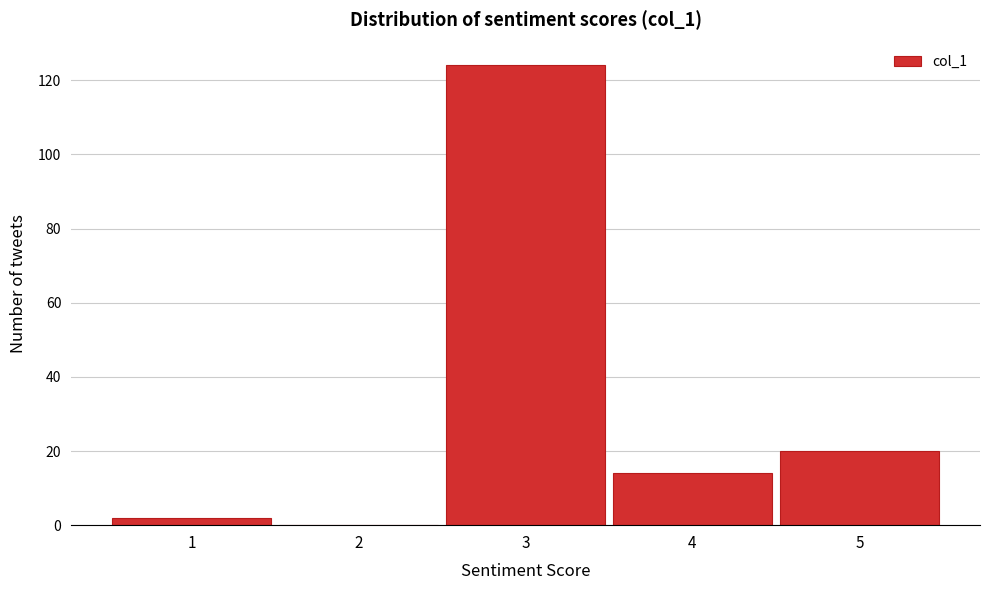

Reading left to right, list every bar in this chart as the range it spans on the x-axis followed by its height. The values are not printed on the chart, so give them approximately, as read against the axis.

0.5 to 1.5: 2
1.5 to 2.5: 0
2.5 to 3.5: 124
3.5 to 4.5: 14
4.5 to 5.5: 20